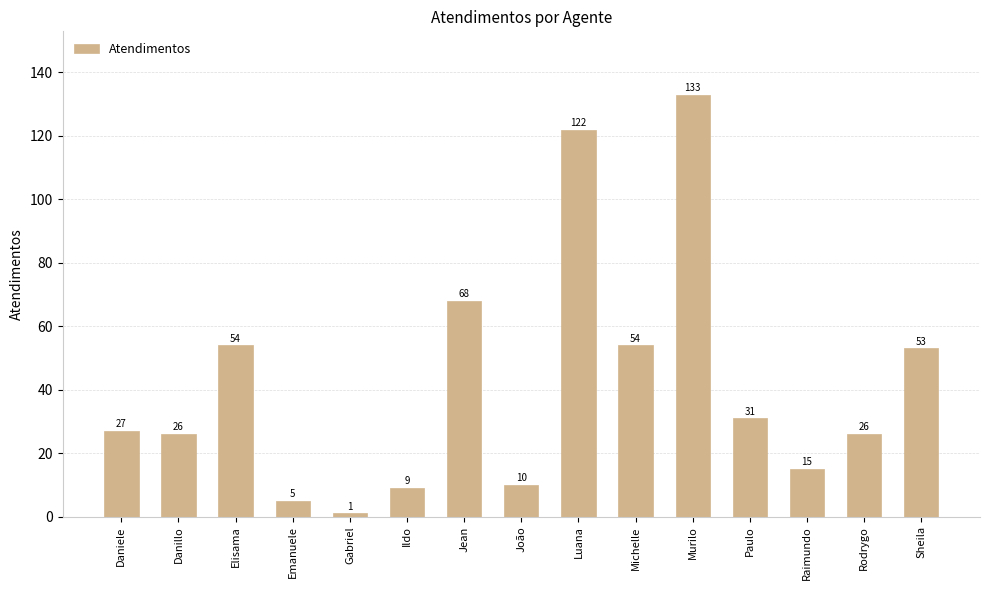

The value at Daniele is 27. True or false?

True